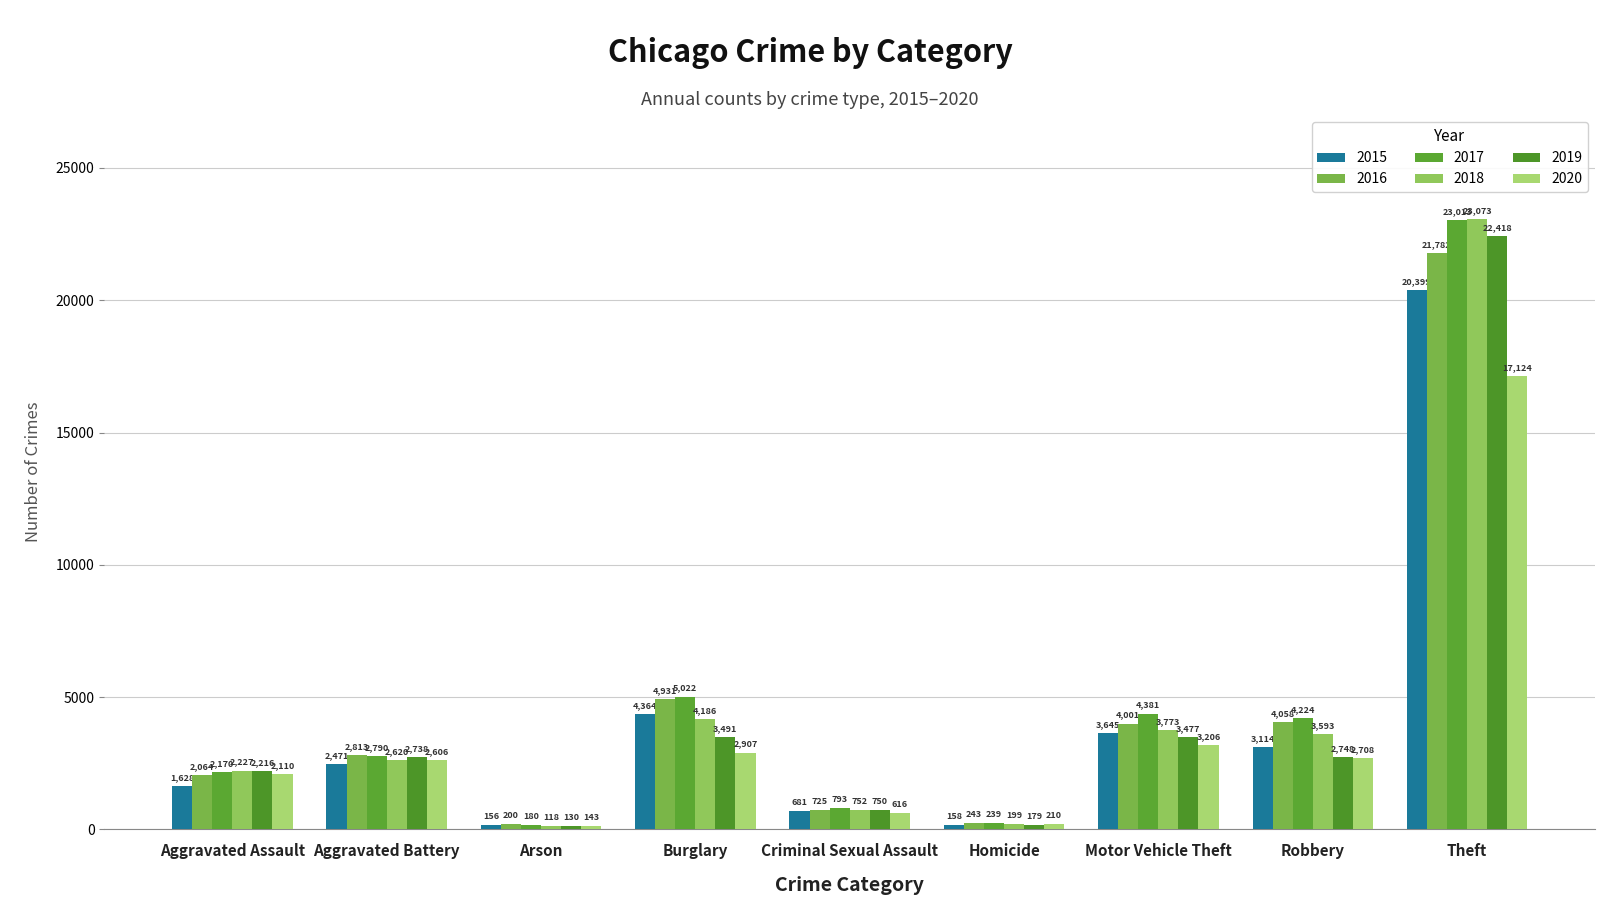

Rank the series at Robbery from highest to lowest value.

2017, 2016, 2018, 2015, 2019, 2020